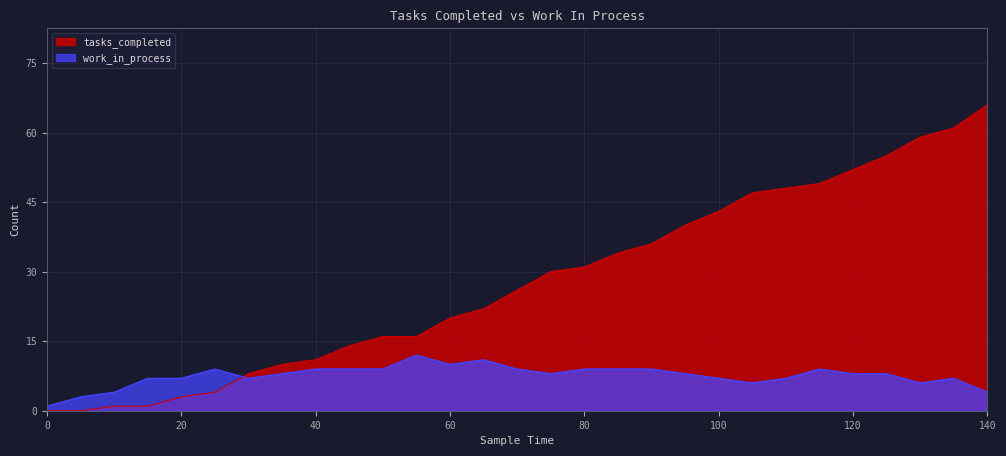

What is the value of the work_in_process point at the 26th from the left?

8